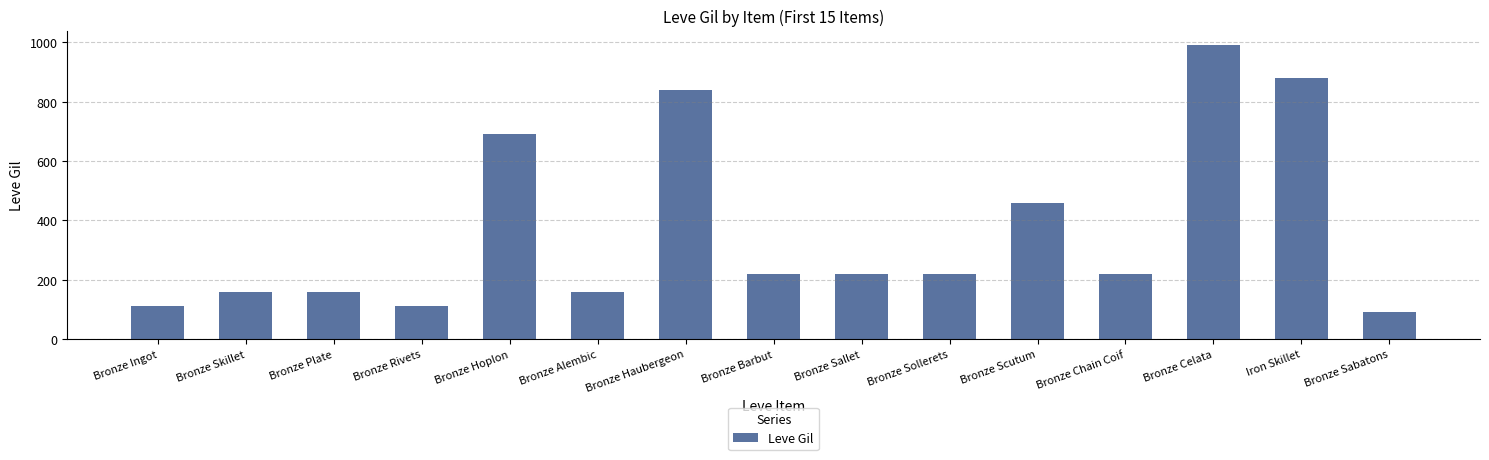

Between Bronze Barbut and Bronze Celata, which is larger?

Bronze Celata